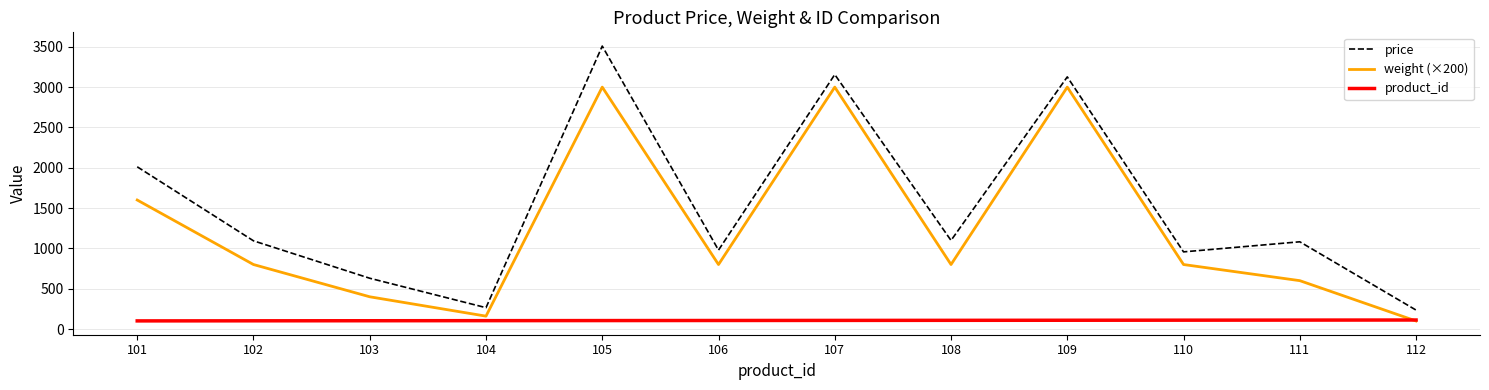

True or false: product_id and price cross at least once.

False